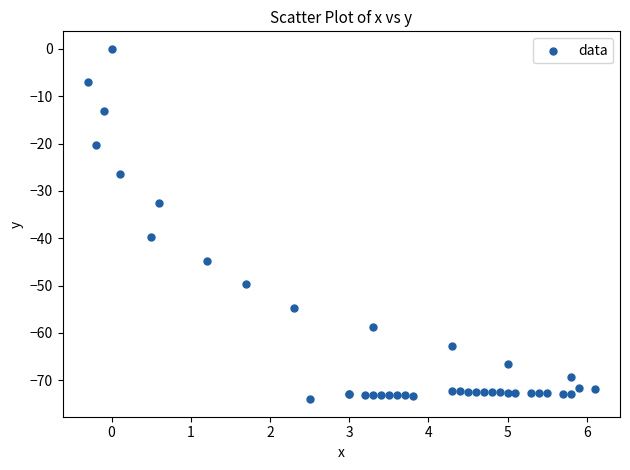

What Y value in the scatter plot is closest to -37?

-39.8